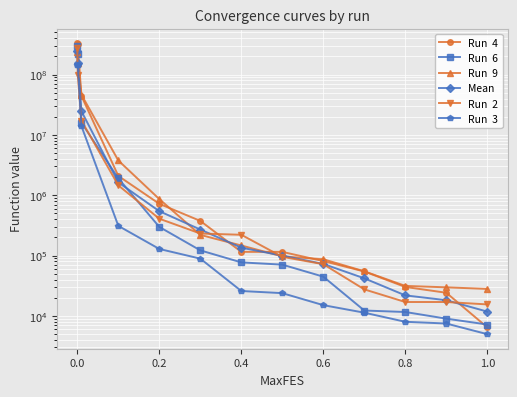

Which series has the widest spread of values?

Run  4